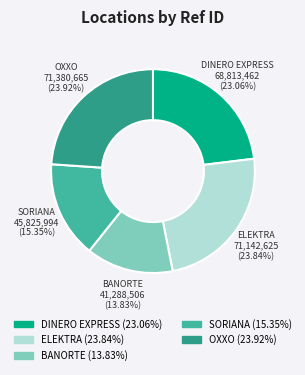

Does ELEKTRA (23.84%) account for over 50% of the chart?

No